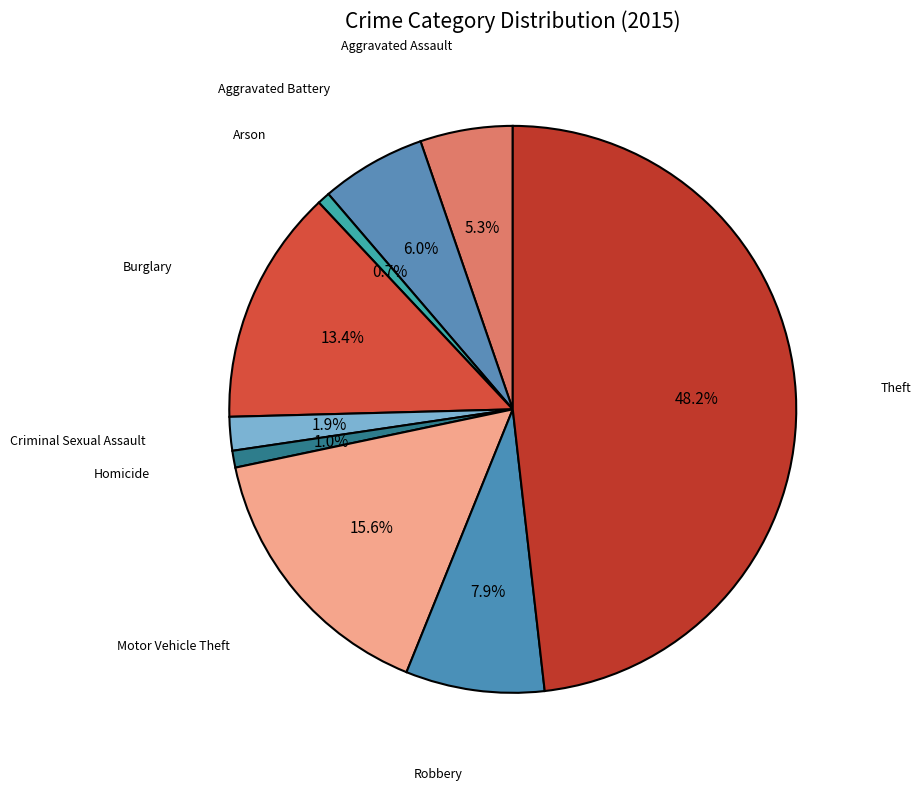

How many segments does this pie chart have?

9